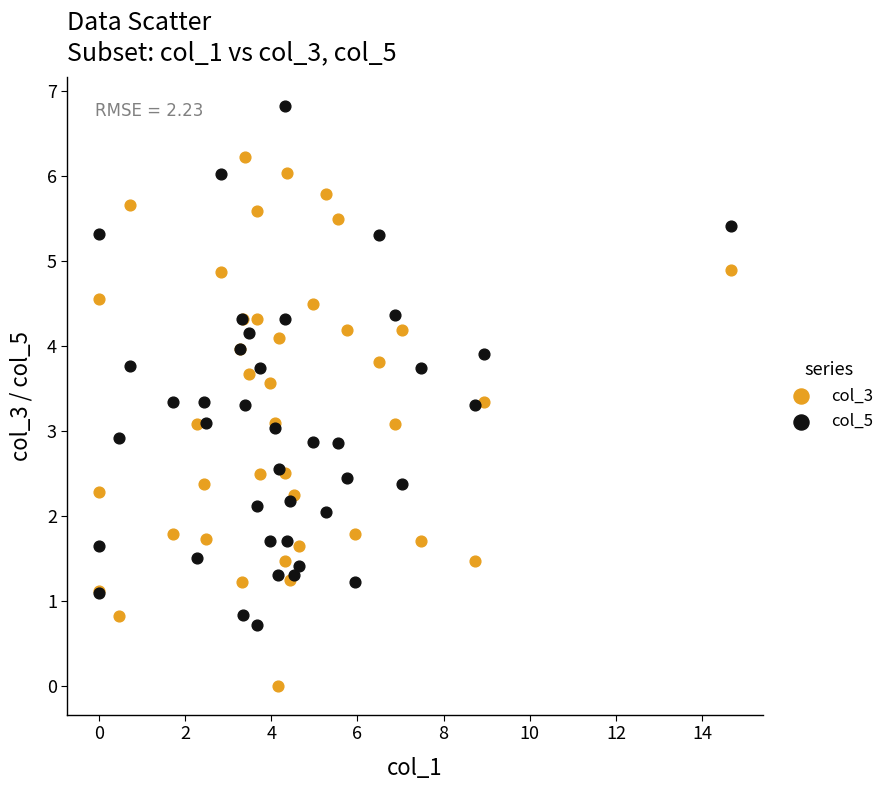

Which series reaches the minimum Y coordinate?

col_3